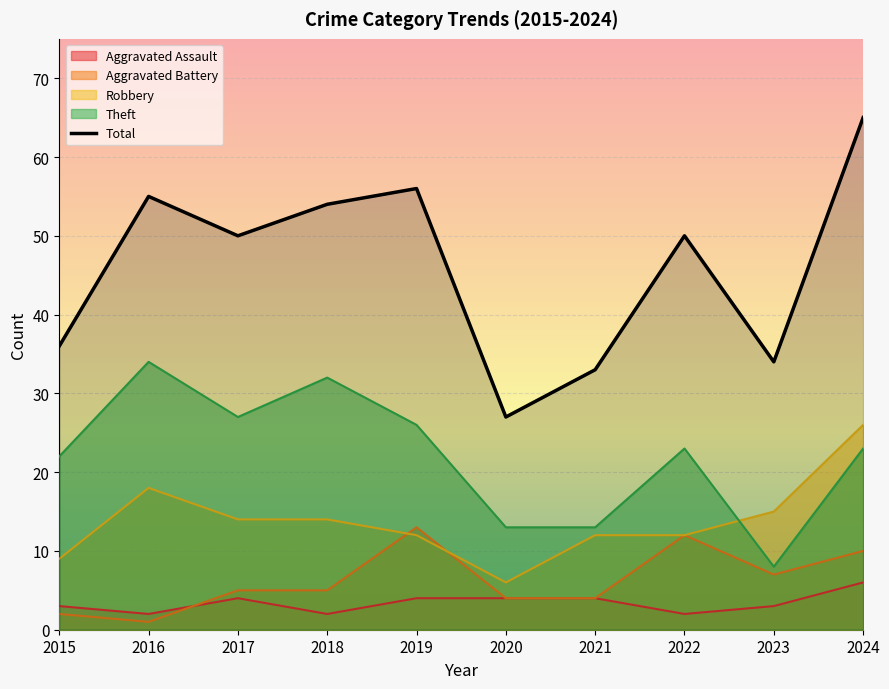

What is the difference between the second highest and minimum values?

29